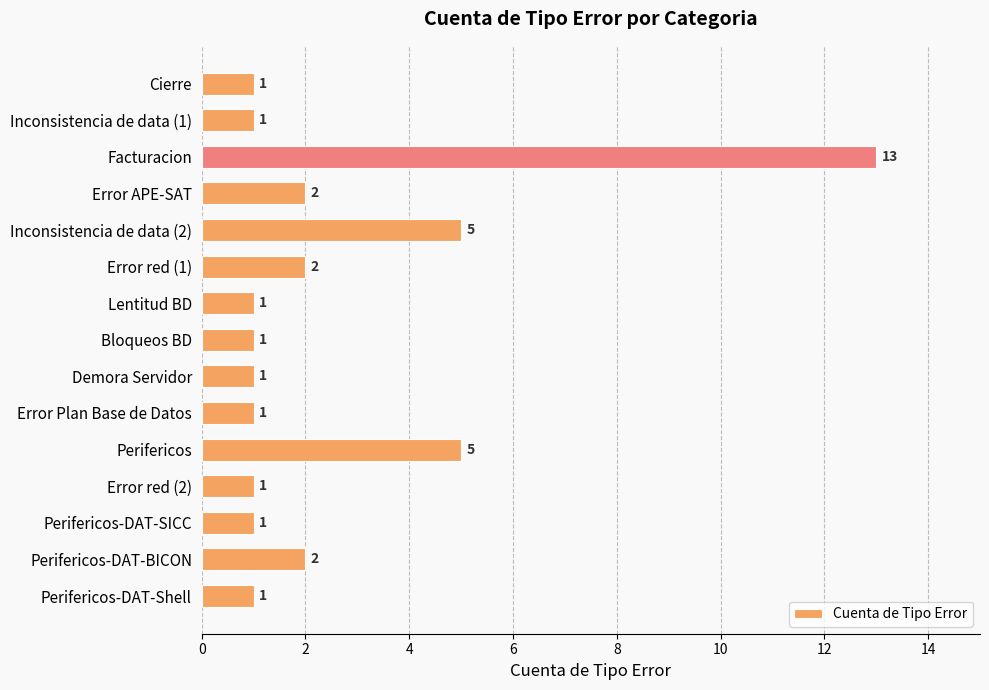

The chart shows a value of 1 at Error APE-SAT. True or false?

False